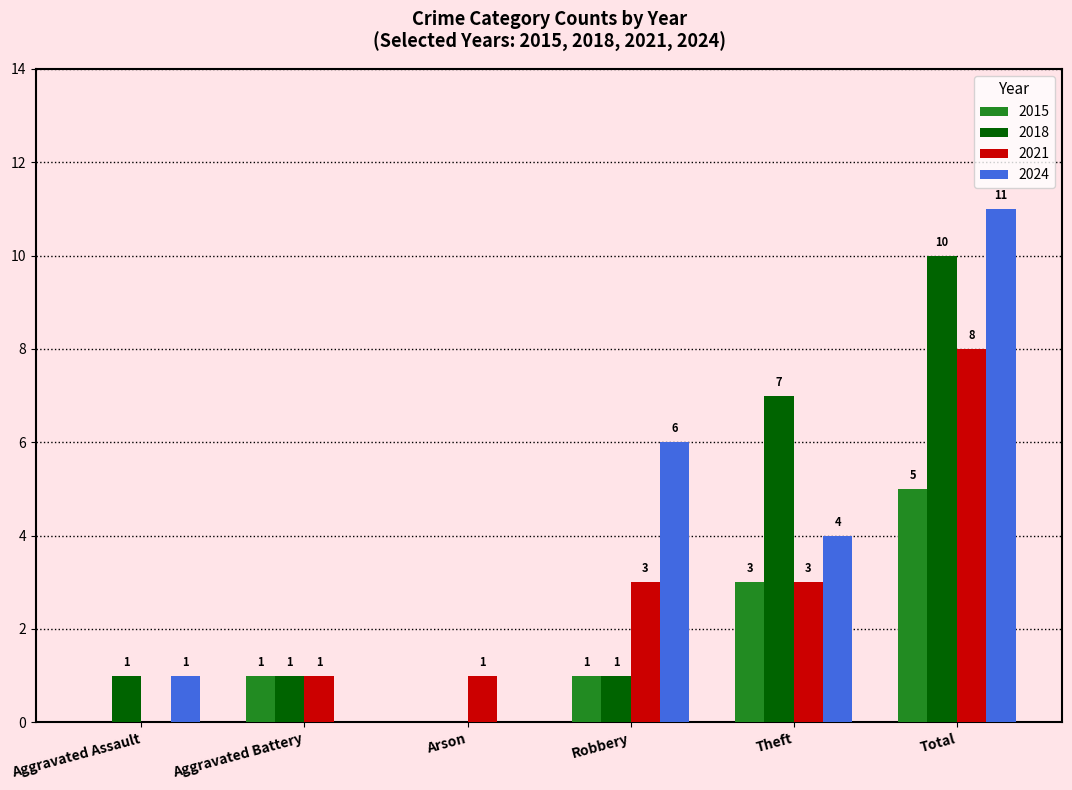

Reading left to right, list all the values displayed in this chart.

2015: Aggravated Assault=0	Aggravated Battery=1	Arson=0	Robbery=1	Theft=3	Total=5
2018: Aggravated Assault=1	Aggravated Battery=1	Arson=0	Robbery=1	Theft=7	Total=10
2021: Aggravated Assault=0	Aggravated Battery=1	Arson=1	Robbery=3	Theft=3	Total=8
2024: Aggravated Assault=1	Aggravated Battery=0	Arson=0	Robbery=6	Theft=4	Total=11